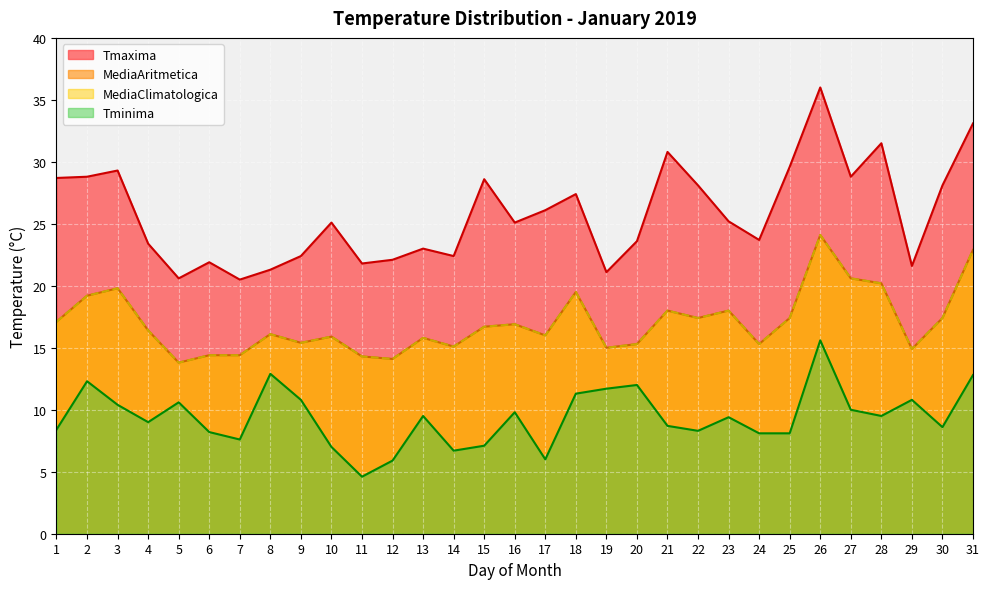

What is the difference between the maximum and minimum values in the MediaAritmetica series?

10.3